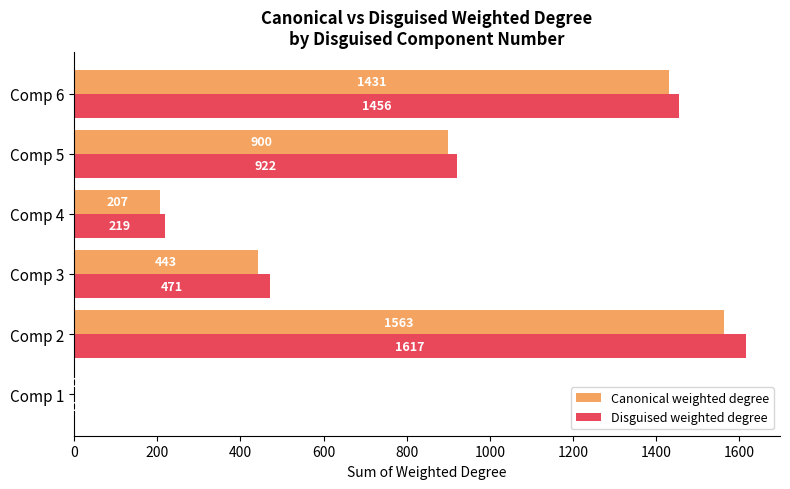

Where is Disguised weighted degree nearest to the value 808?

Comp 5